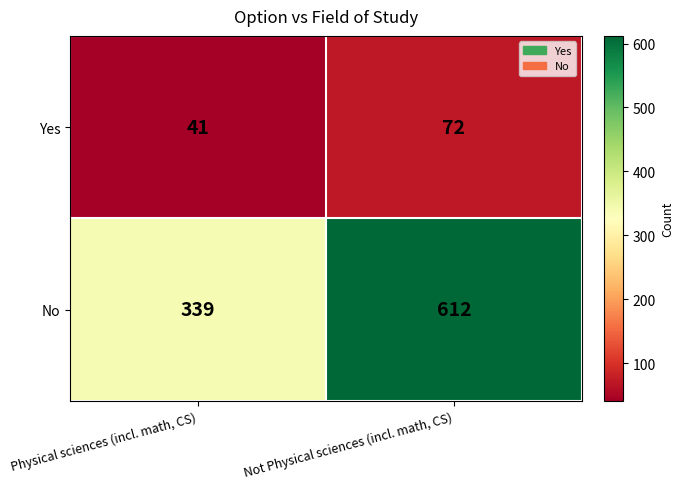

List the labels in order of No value, largest first.

Not Physical sciences (incl. math, CS), Physical sciences (incl. math, CS)